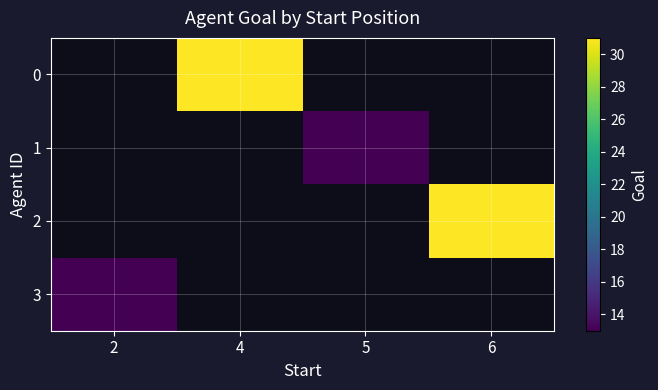

How many categories are shown in the chart?

4